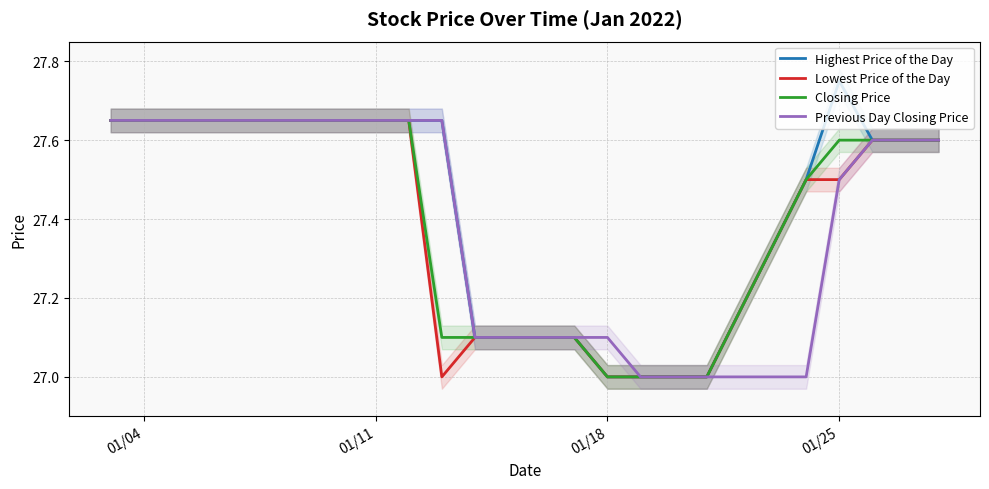

What is the lowest value of the Previous Day Closing Price series?

27.0